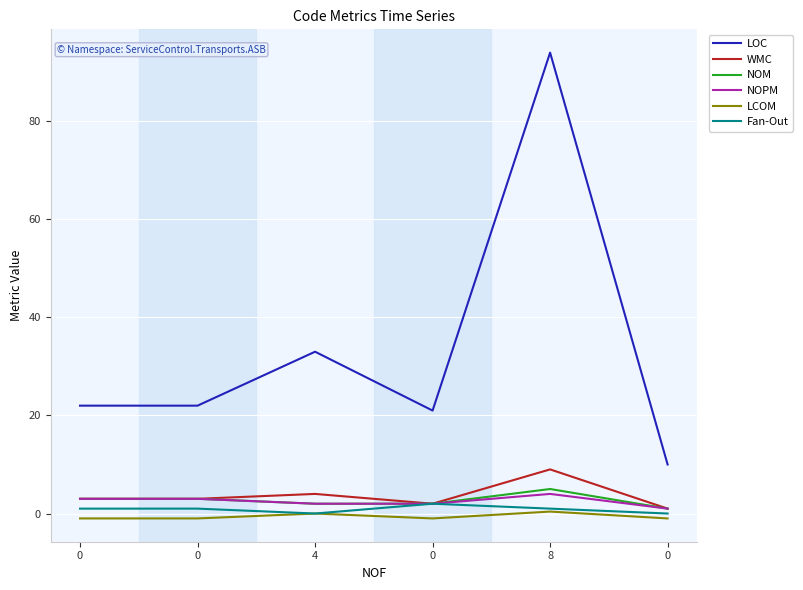

True or false: LCOM and LOC cross at least once.

False